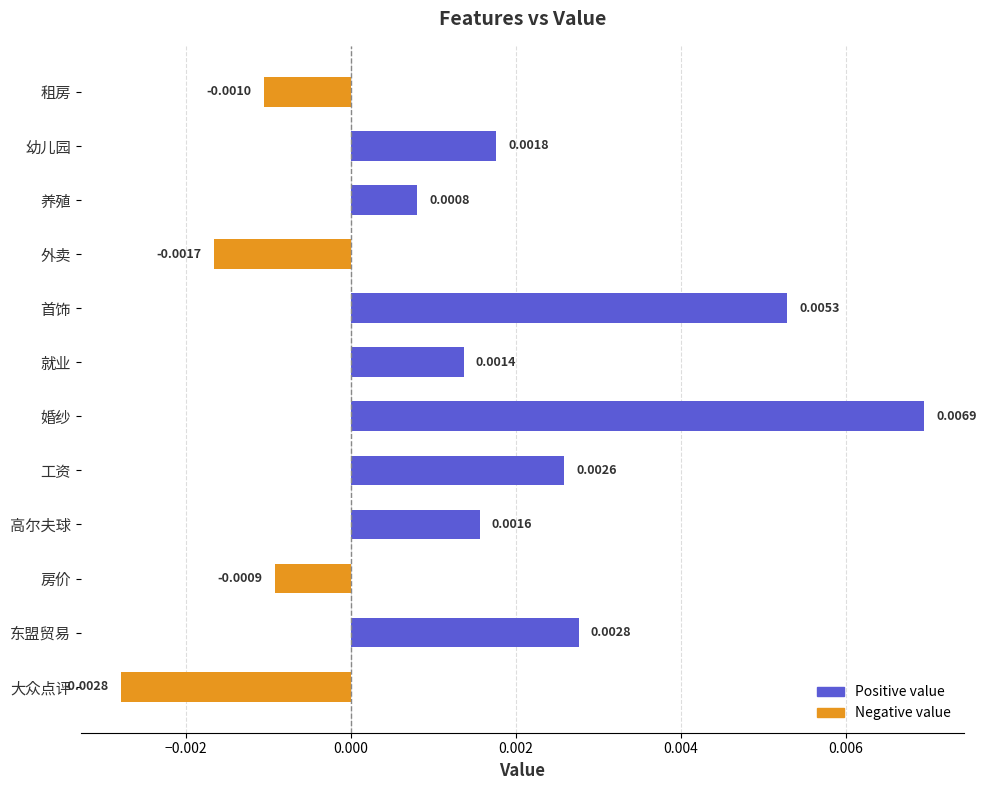

Which label corresponds to the smallest value in the chart?

大众点评